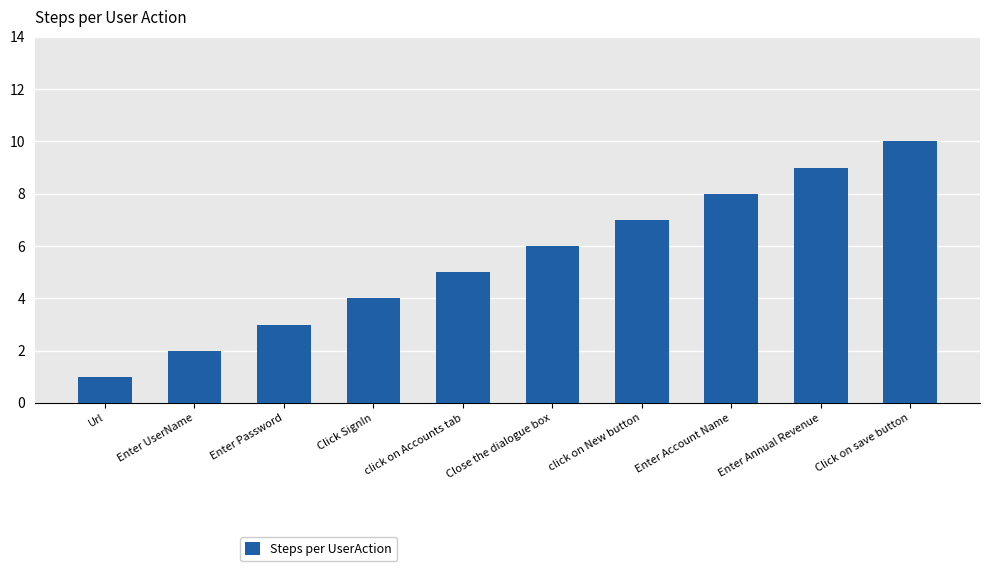

How many bars are there in total?

10